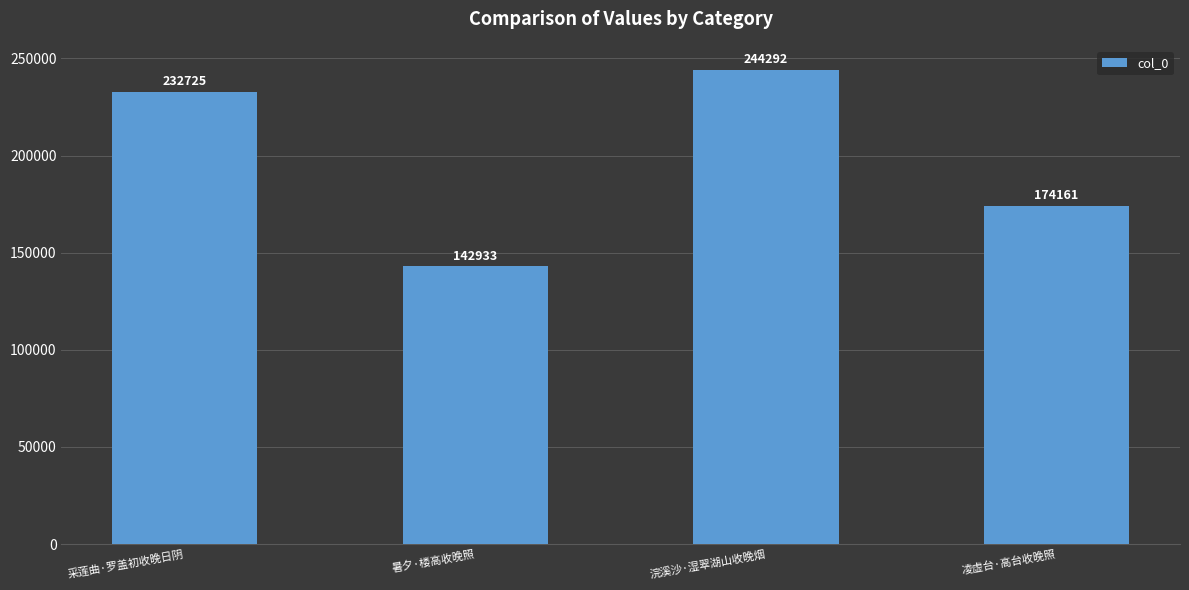

What is the value of the 4th bar from the left?

174161